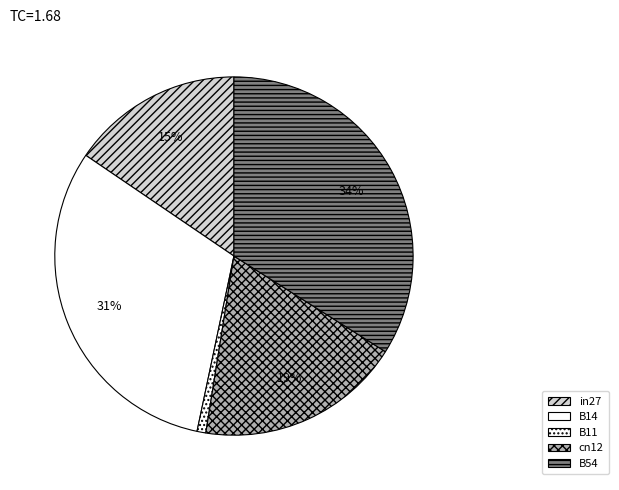

Is there any slice that represents more than half of the pie?

No